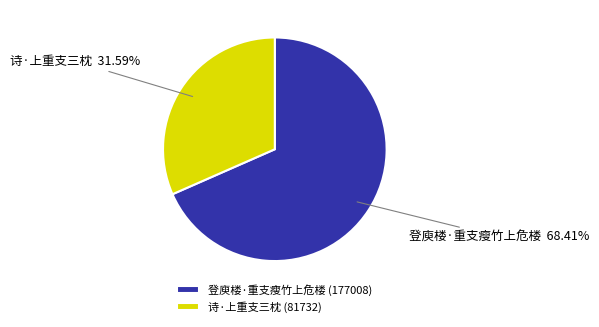

What percentage is NOT represented by 诗·上重支三枕?

68.4%